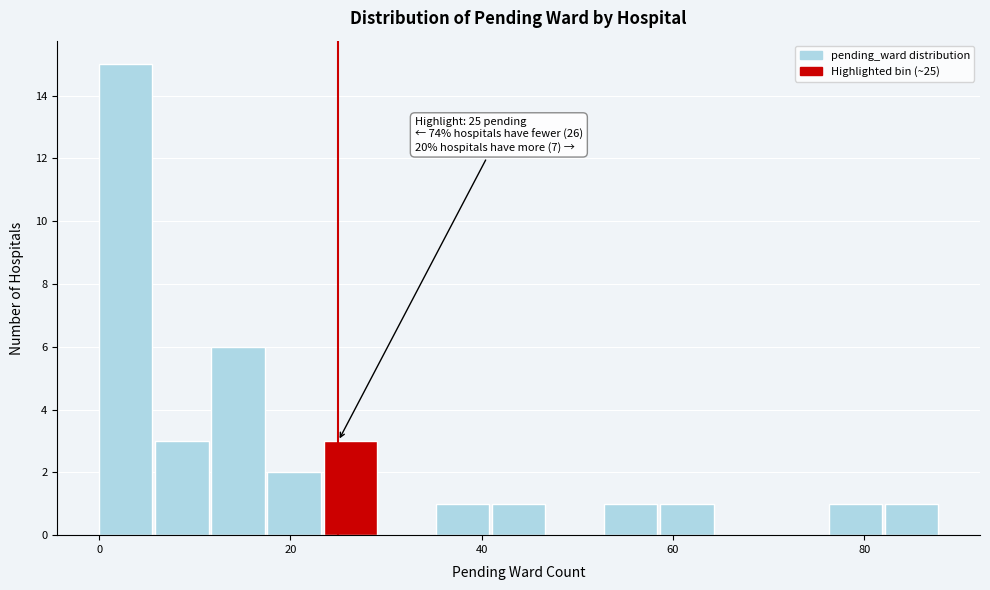

Around what value on the x-axis is the tallest bar? Give the approximate position of its centre, as read against the axis.

2